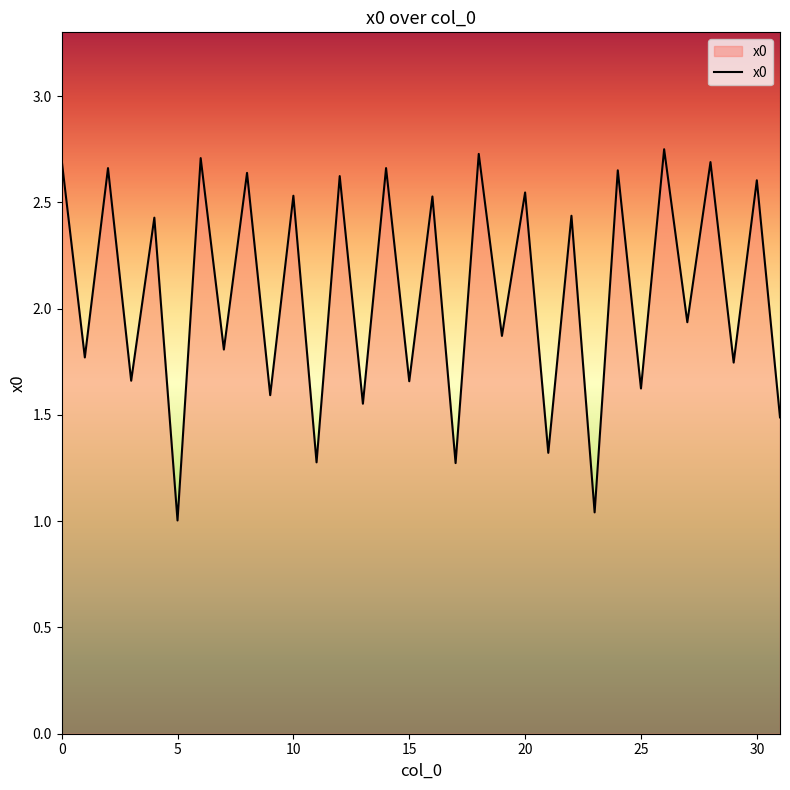

How many lines are shown in the chart?

1